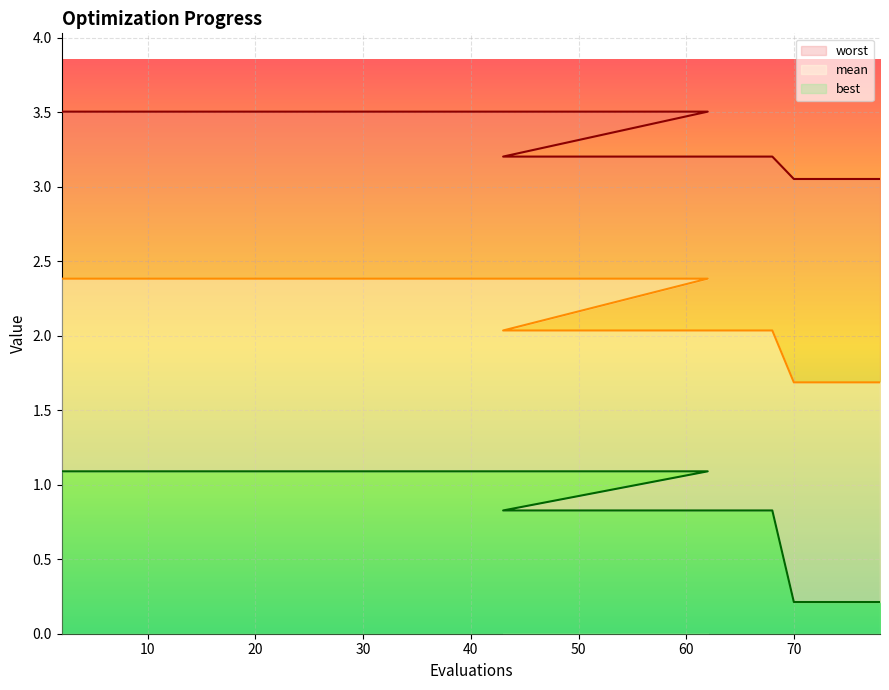

Count the number of categories in the chart.

20